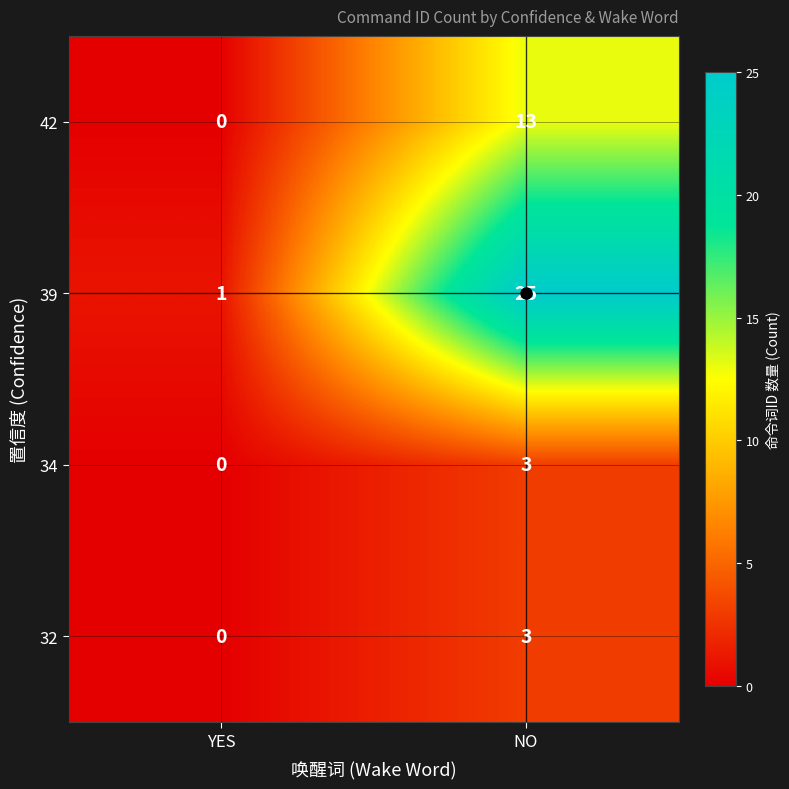

At which label is 32 closest to 1?

YES